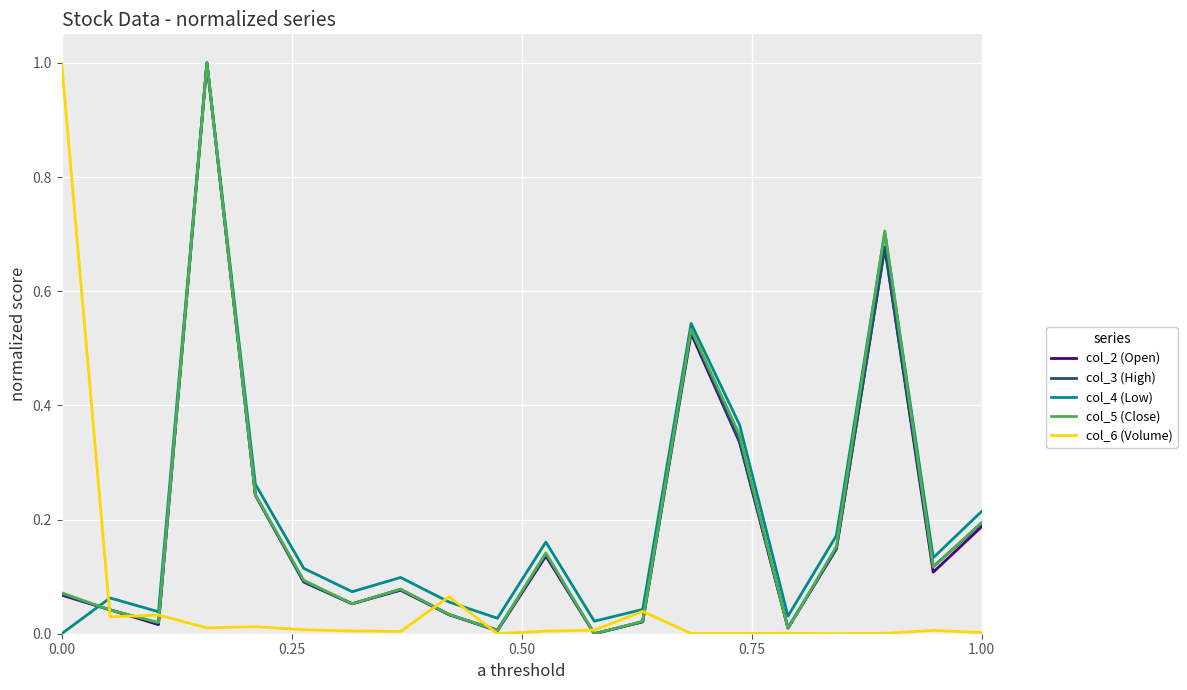

What is the maximum value for col_4 (Low)?

1.0